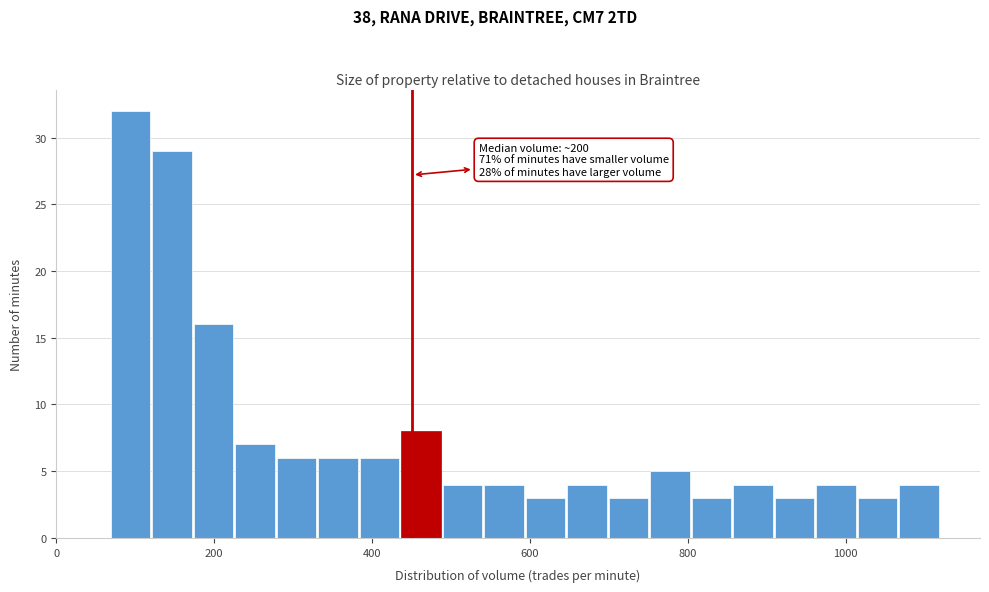

Around what value on the x-axis is the tallest bar? Give the approximate position of its centre, as read against the axis.

100